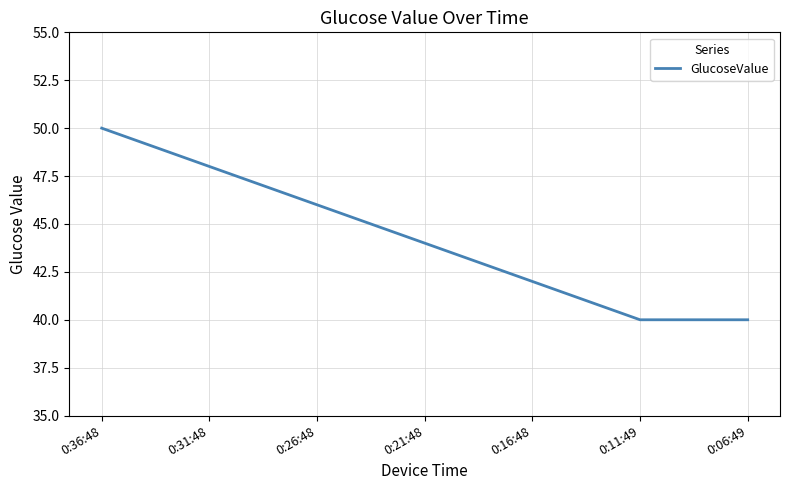

True or false: the data has more than 1 interior local peaks.

False